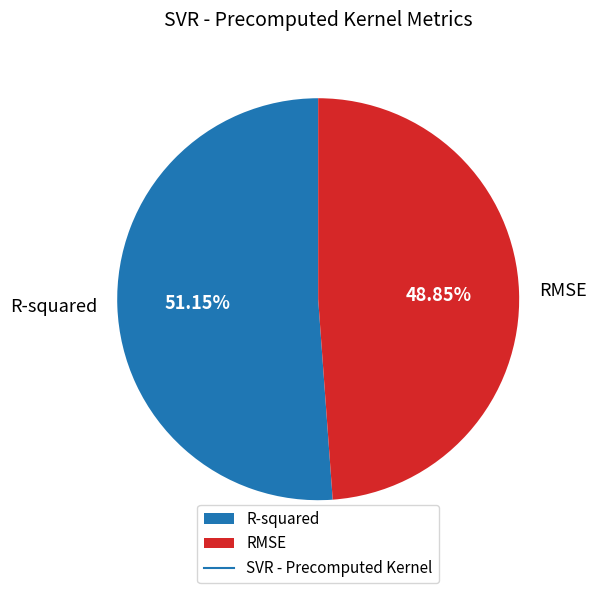

Which has a higher value, RMSE or R-squared?

R-squared